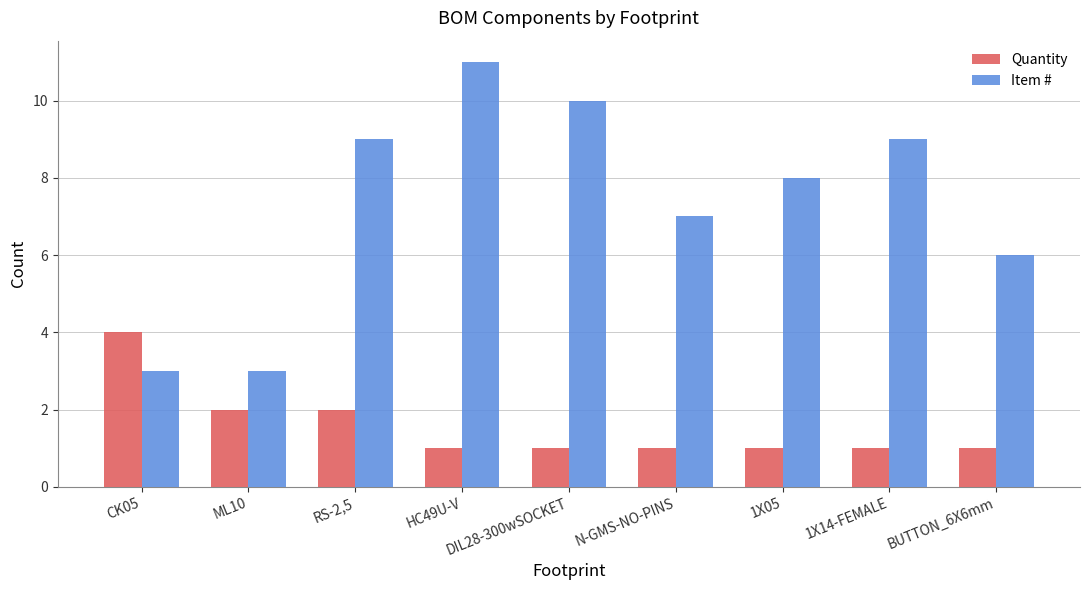

Is the value of Quantity at CK05 greater than the value of Item # at BUTTON_6X6mm?

No